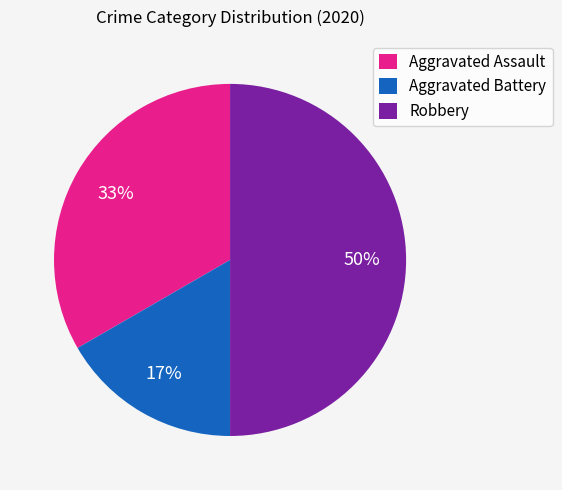

Count the number of slices in the pie.

3